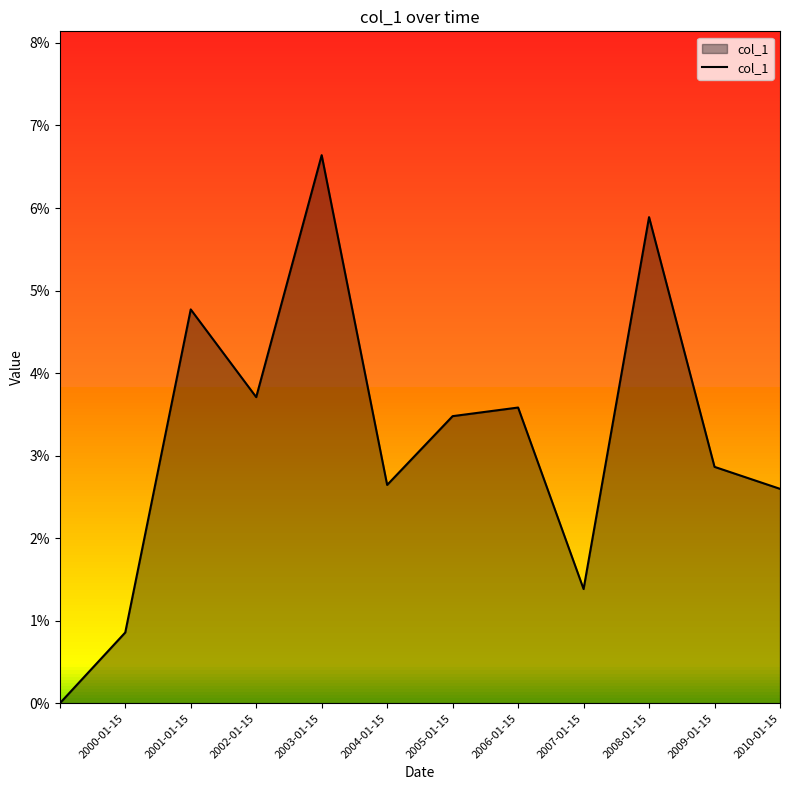

Which label corresponds to the smallest value in the chart?

2000-01-15